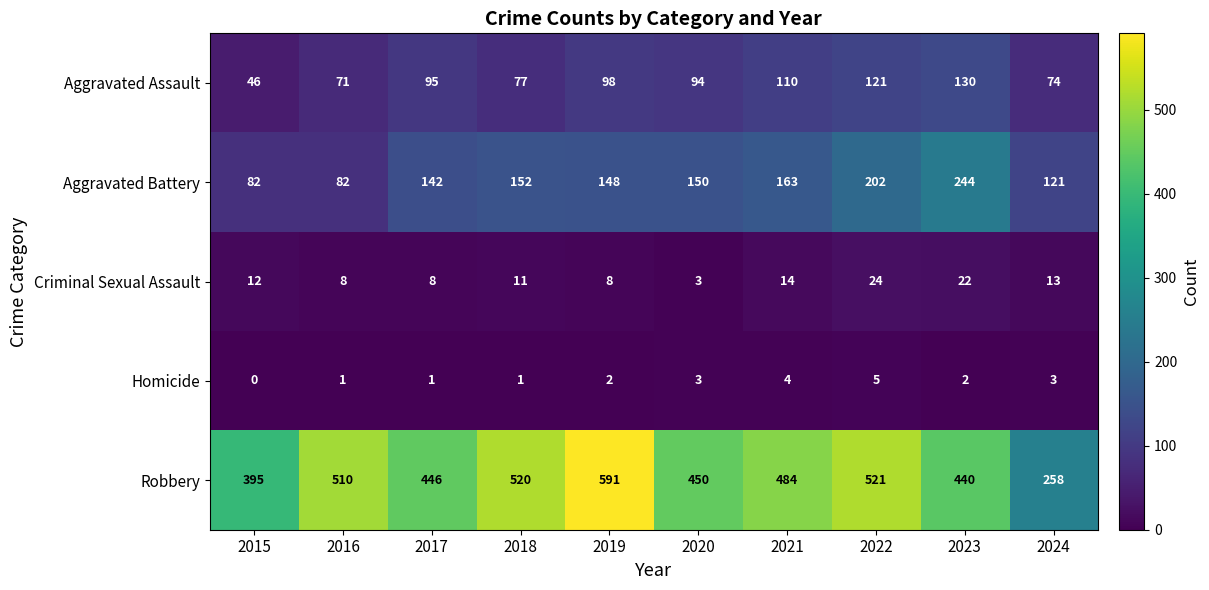

Count the number of data series in this chart.

5